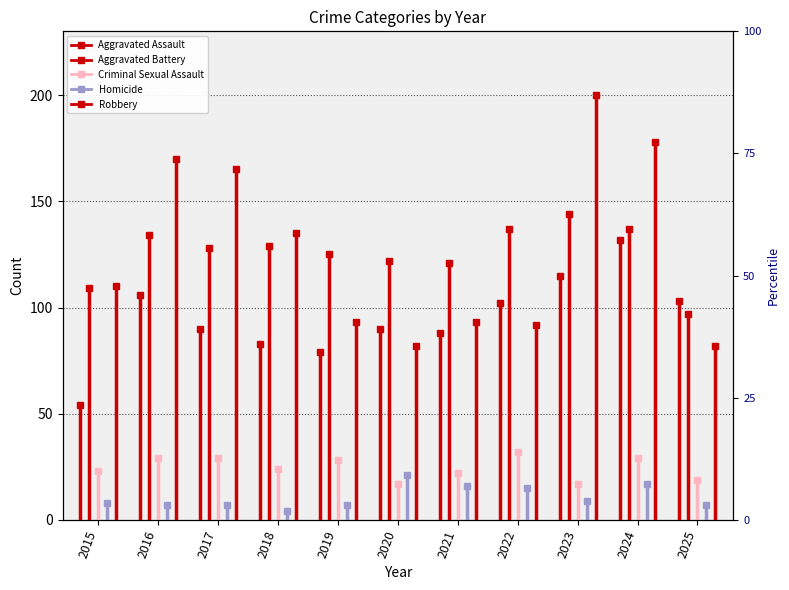

Reading left to right, what are all the values shown in this chart?

Aggravated Assault: 54	106	90	83	79	90	88	102	115	132	103
Aggravated Battery: 109	134	128	129	125	122	121	137	144	137	97
Criminal Sexual Assault: 23	29	29	24	28	17	22	32	17	29	19
Homicide: 8	7	7	4	7	21	16	15	9	17	7
Robbery: 110	170	165	135	93	82	93	92	200	178	82